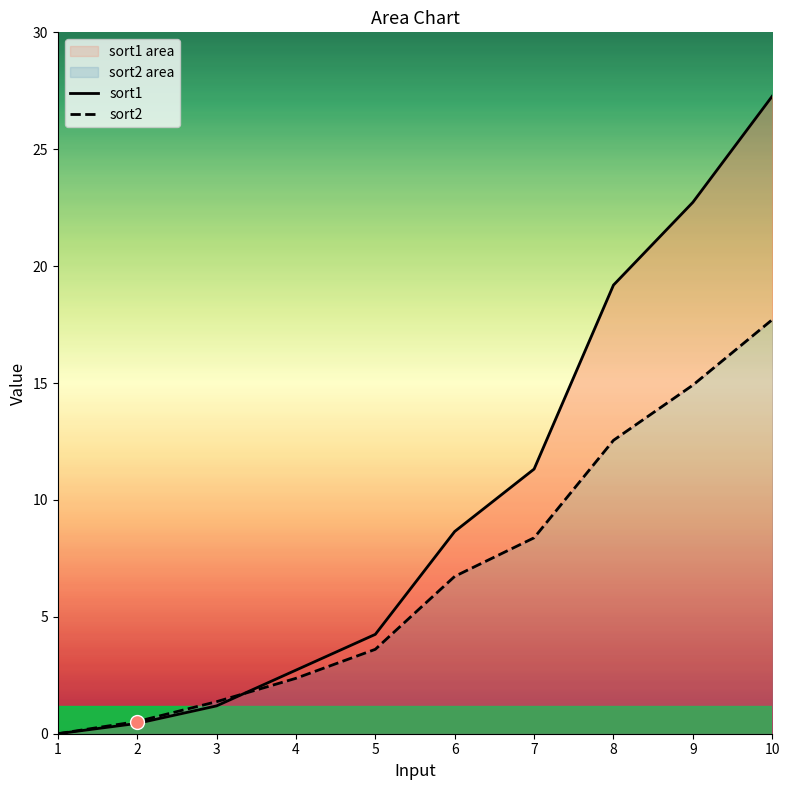

Reading left to right, transcribe all the data shown in this chart.

sort1: 1=0.0	2=0.4	3=1.2	4=2.7	5=4.2	6=8.7	7=11.3	8=19.2	9=22.7	10=27.3
sort2: 1=0.0	2=0.5	3=1.4	4=2.4	5=3.6	6=6.7	7=8.4	8=12.6	9=14.9	10=17.7